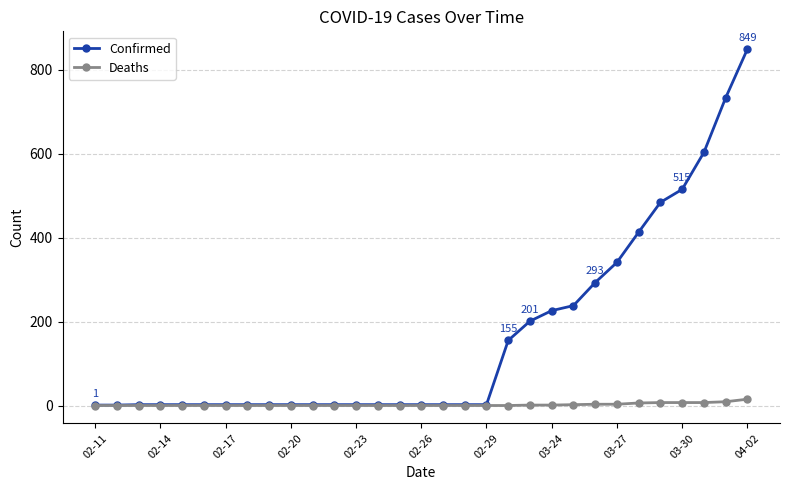

Which series has the widest spread of values?

Confirmed